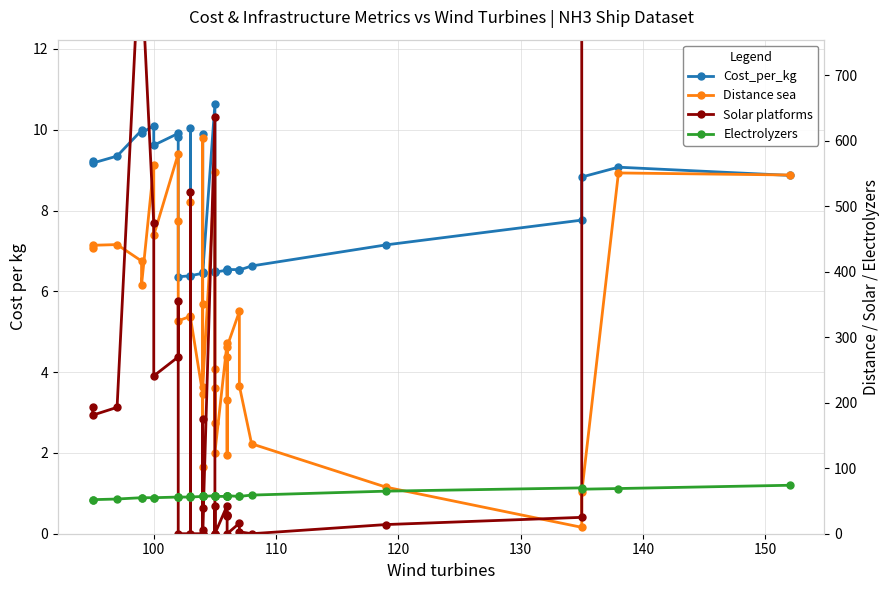

In Electrolyzers, how many points are lower than both neighbors (excluding endpoints)?

2